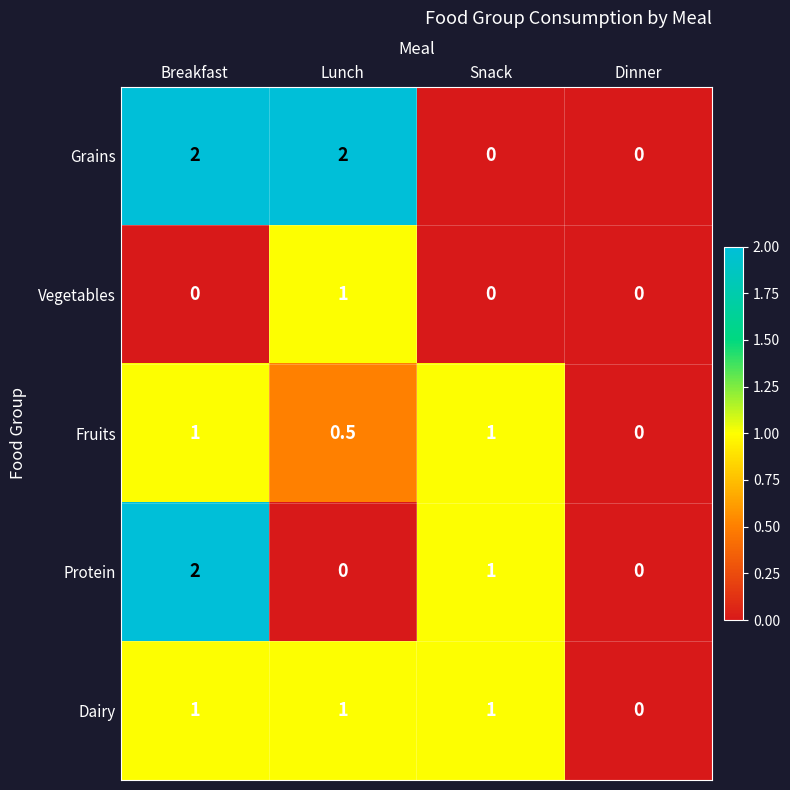

Which series has the largest total across all categories?

Grains